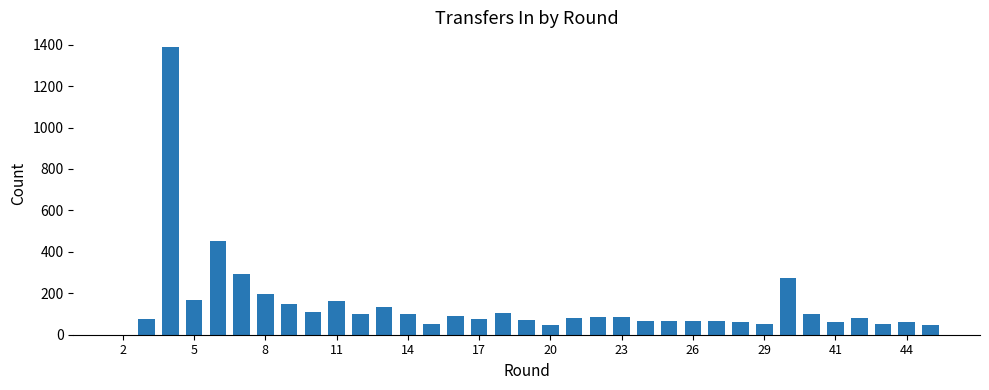

What is the average value?

145